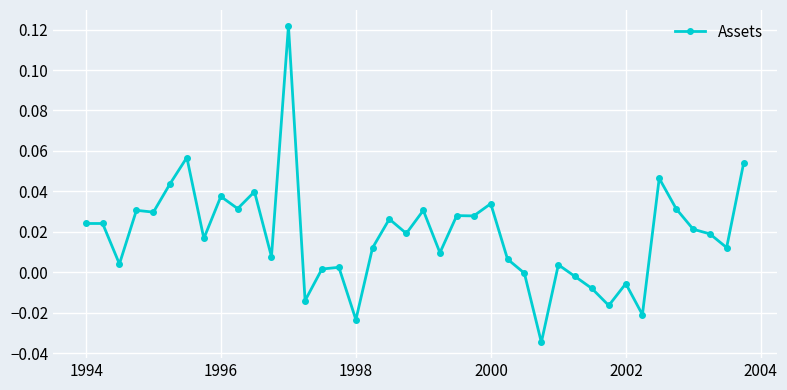

How many series are shown in this chart?

1